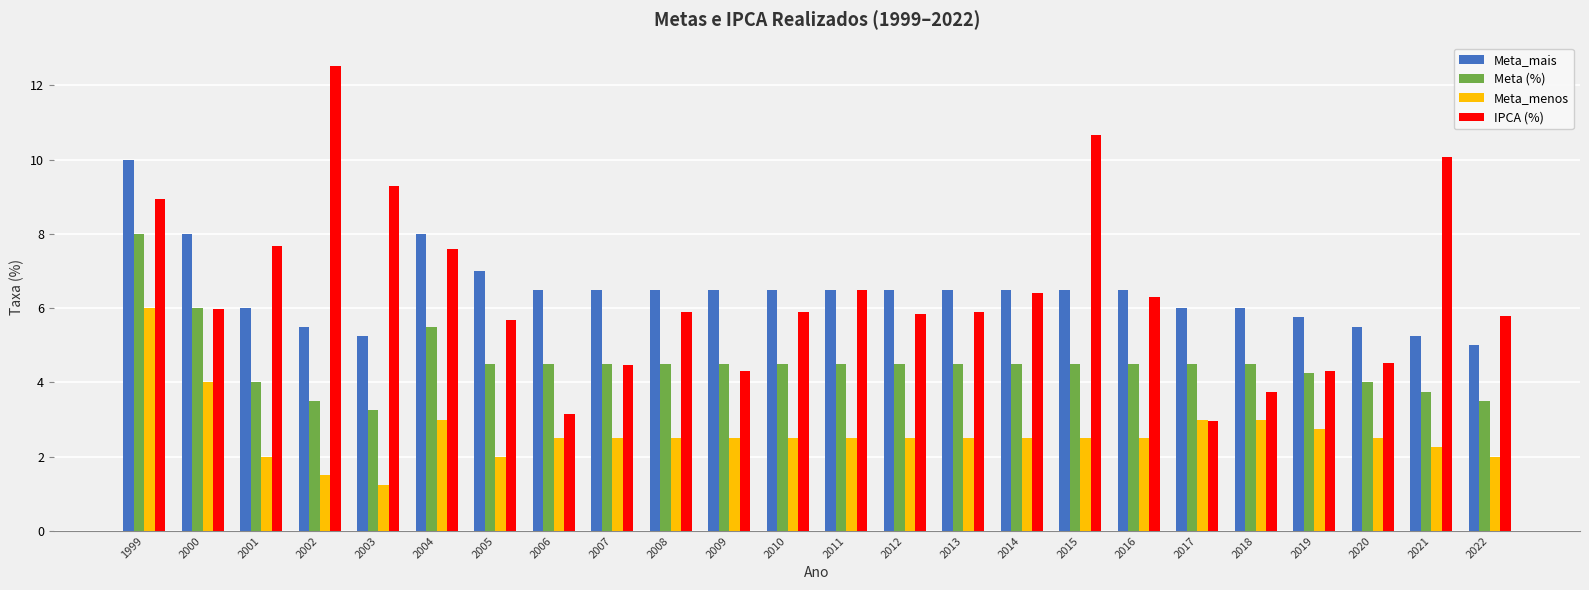

What is the difference between the highest and lowest values at 2009?

4.0